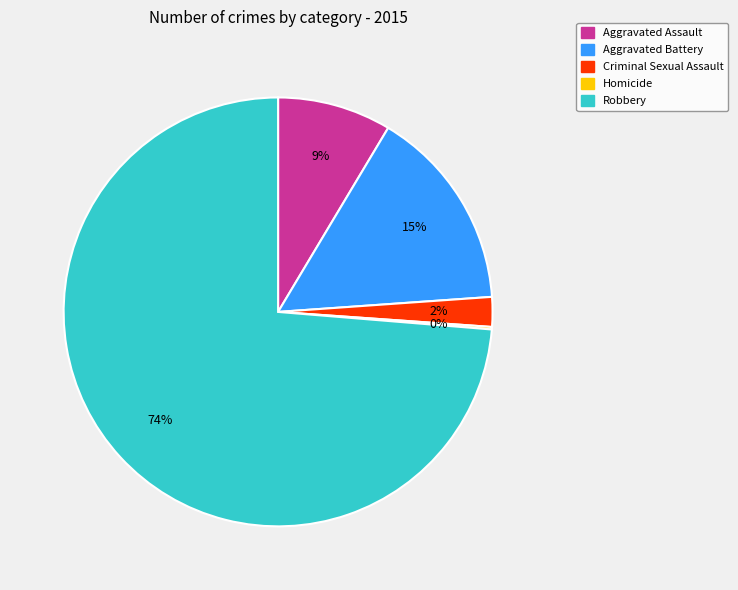

What is the largest slice in the pie chart?

Robbery